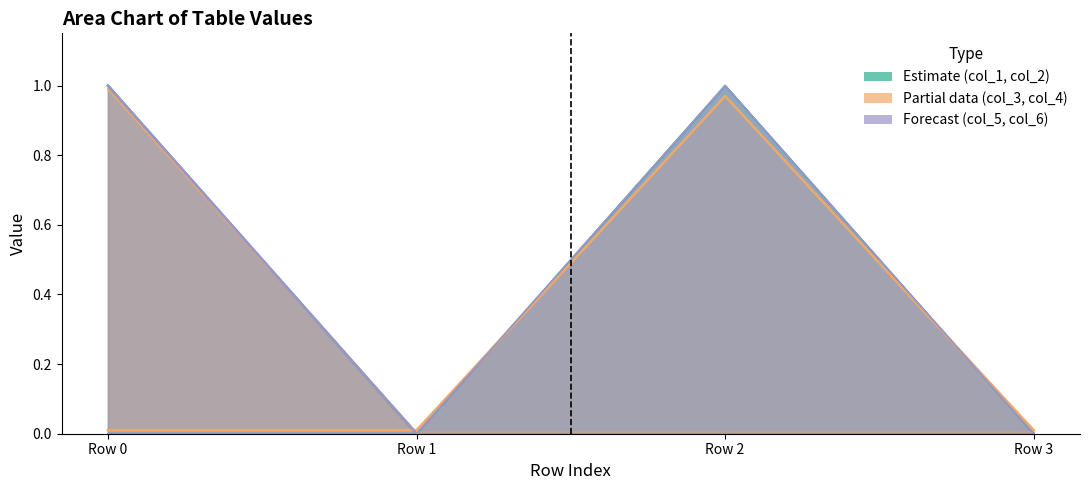

Reading left to right, extract all data points from this chart.

col_1: 1.0	0.0	0.0	0.0
col_2: 0.0	0.0	1.0	0.0
col_3: 0.0	0.0	1.0	0.0
col_4: 1.0	0.0	0.0	0.0
col_5: 1.0	0.0	0.0	0.0
col_6: 0.0	0.0	1.0	0.0